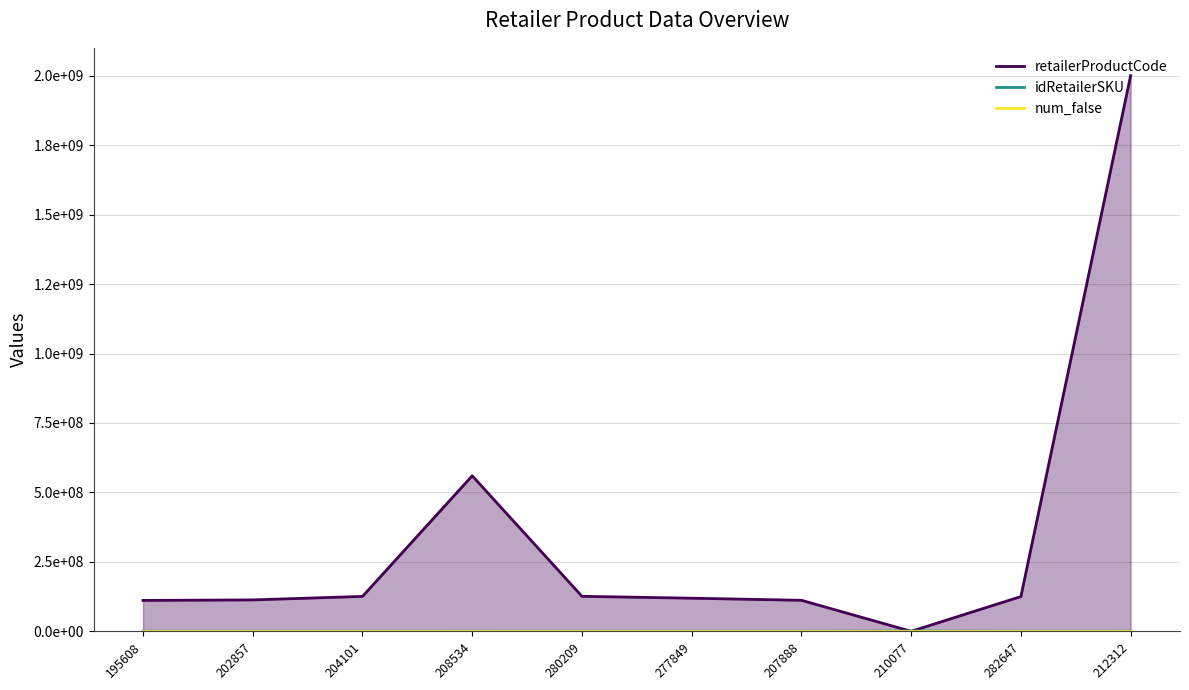

At which label is idRetailerSKU closest to 809475?

208534